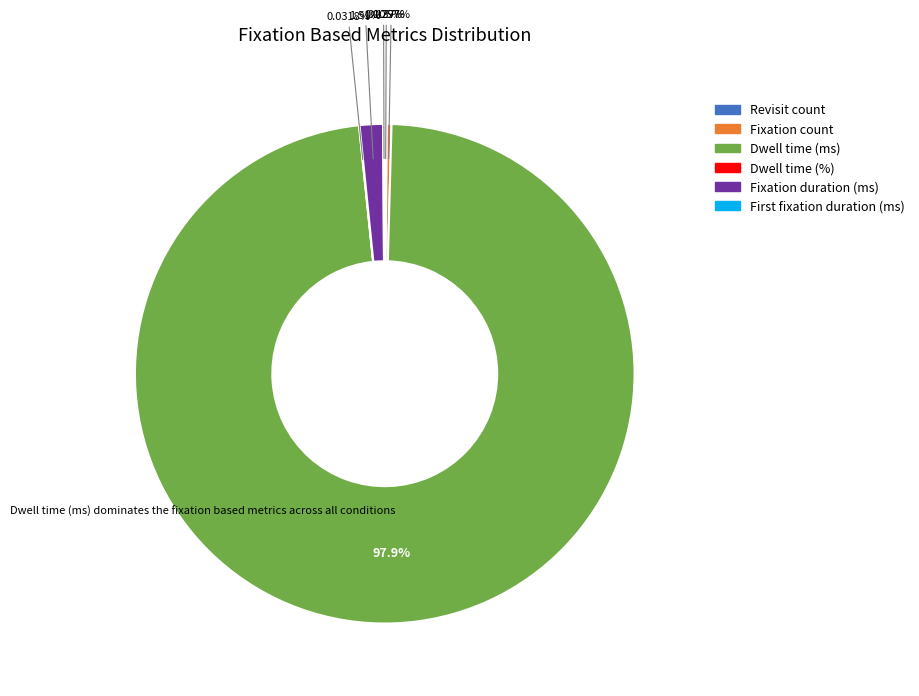

What is the largest slice in the pie chart?

Dwell time (ms)